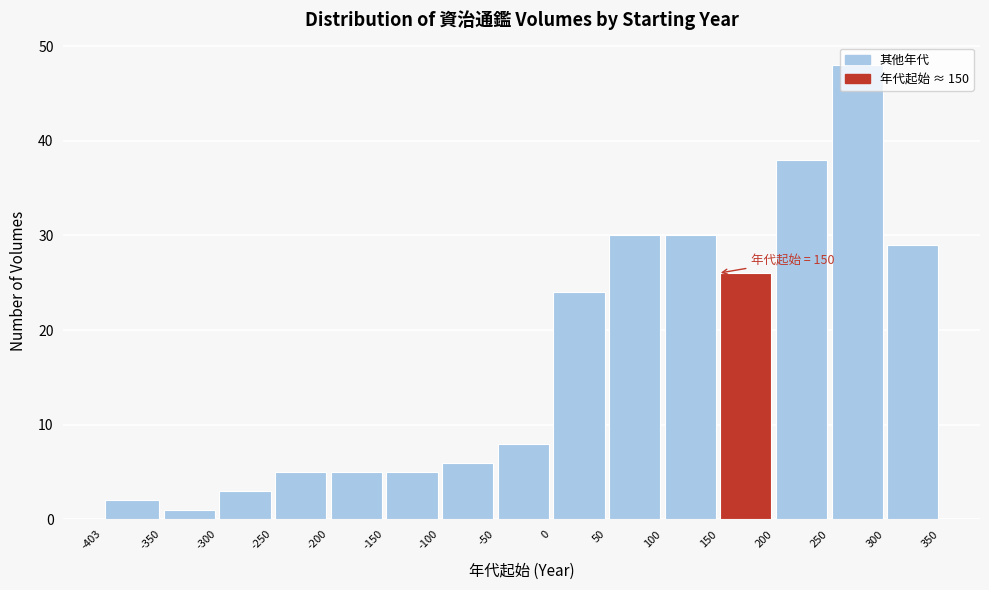

Over which range of the x-axis is the bar tallest?

250 to 300